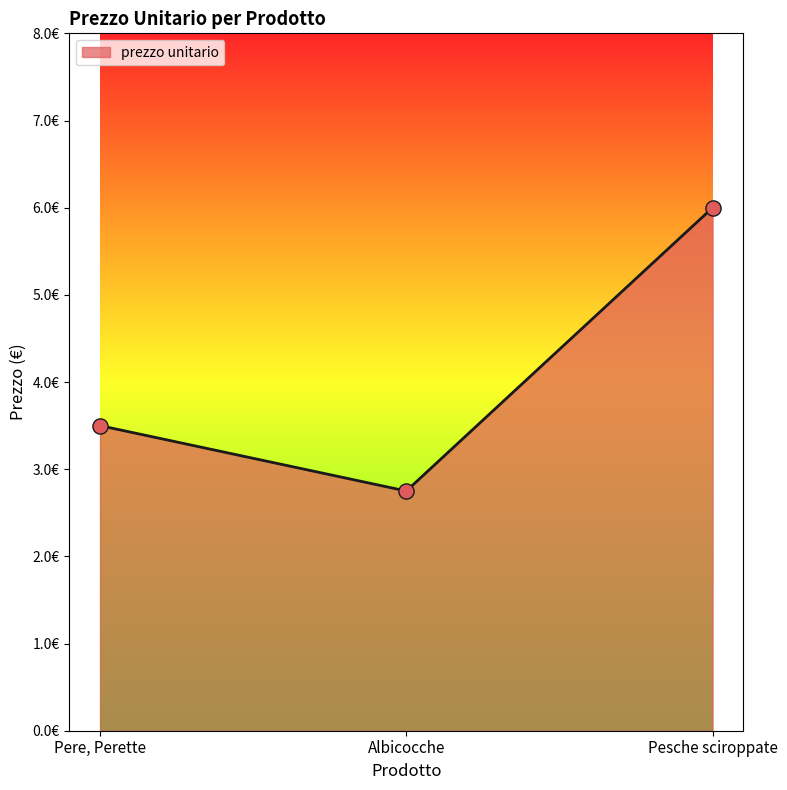

Which has a higher value, Pere, Perette or Pesche sciroppate?

Pesche sciroppate